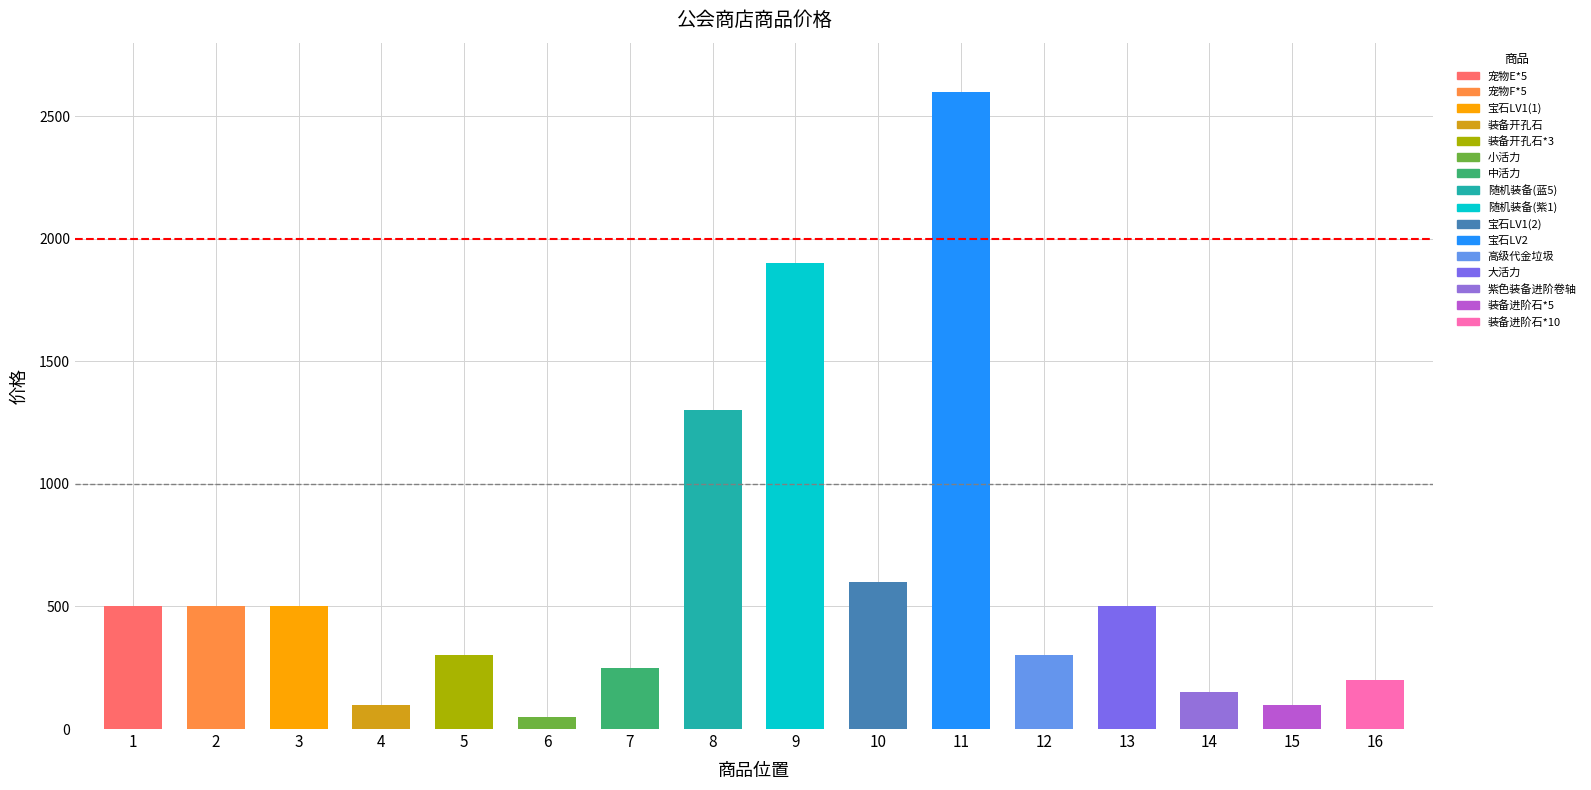

How many values exceed 500?

4